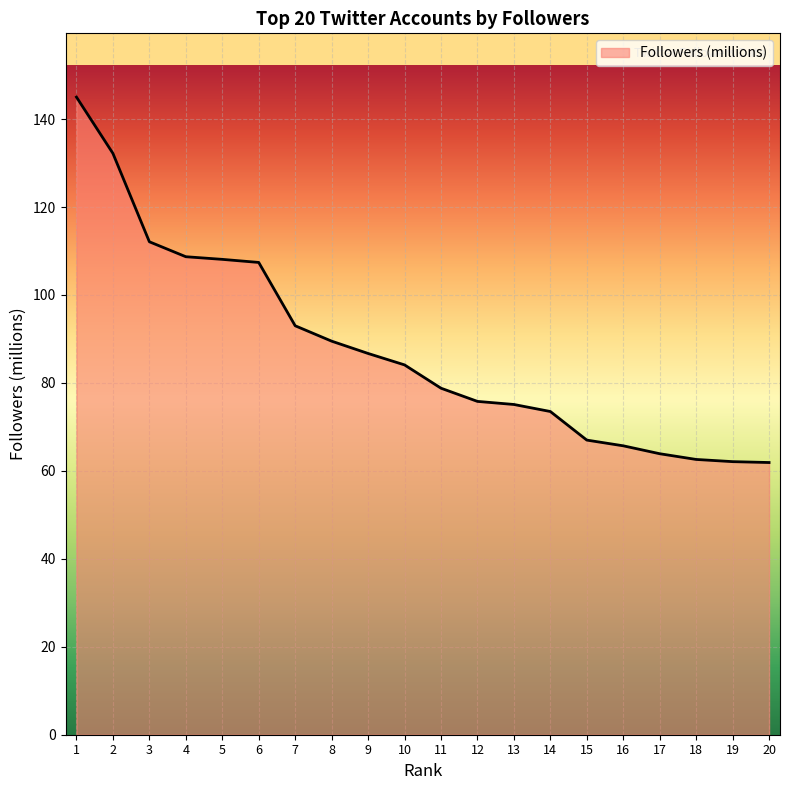

At which label is the value closest to 103?

6